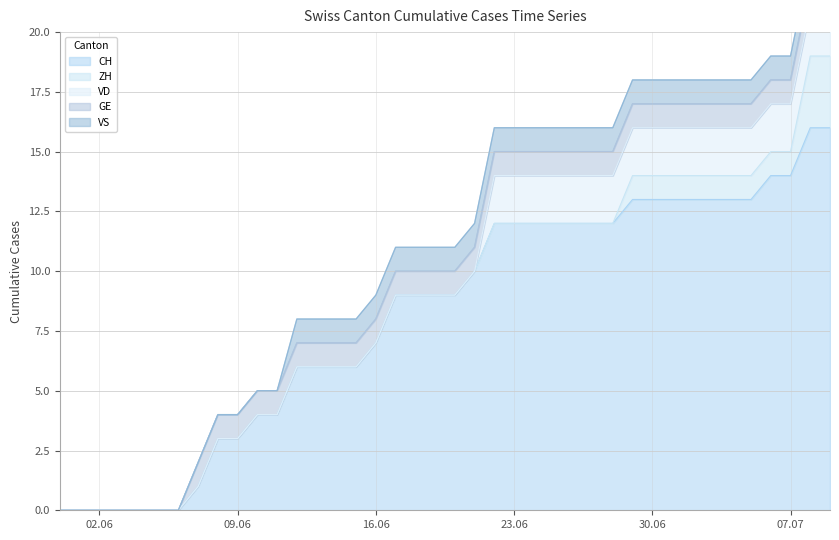

True or false: CH has a value of 22 at 23.06.

False